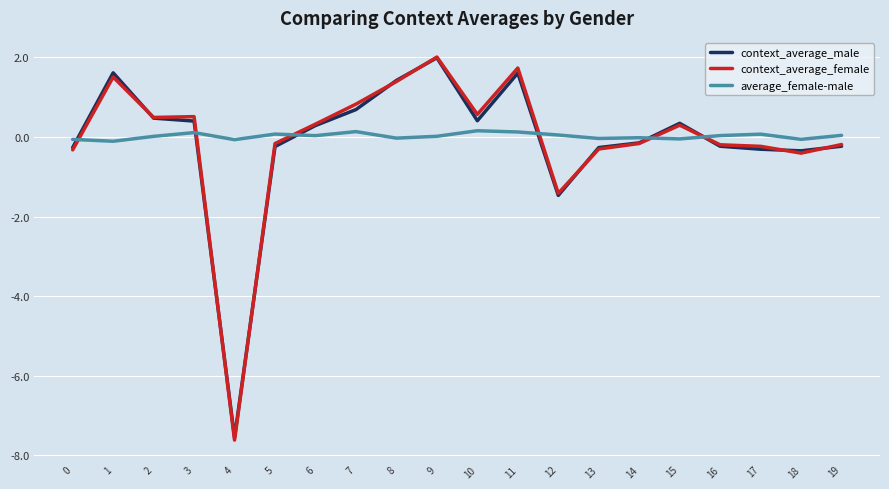

True or false: average_female-male has more than 2 interior local peaks.

True